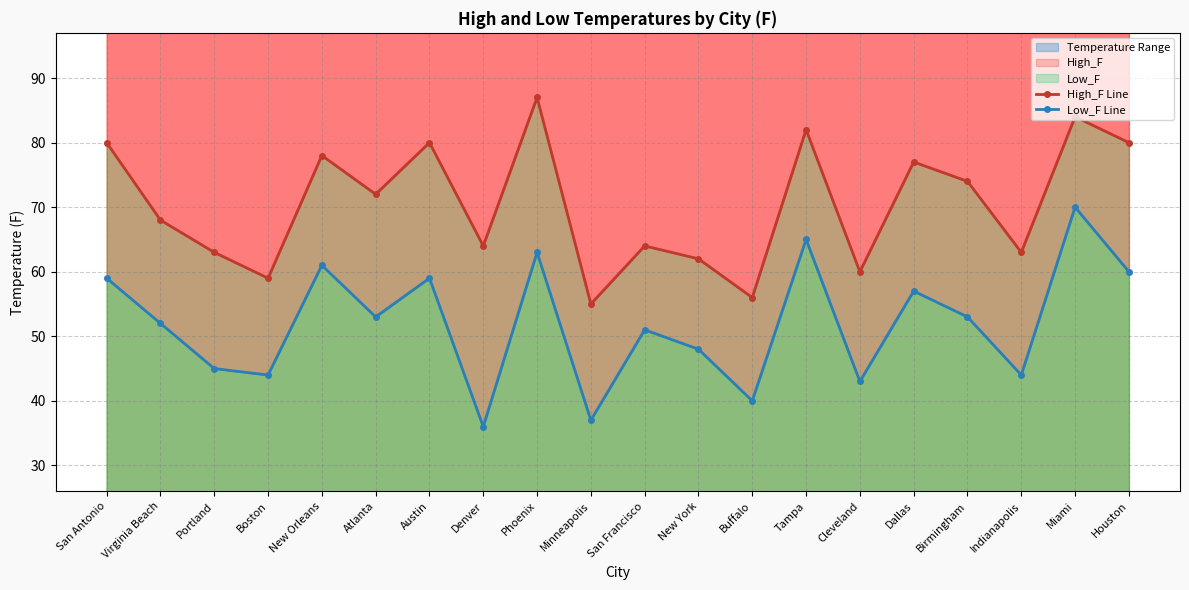

Does the chart display data point markers on the line(s)?

Yes